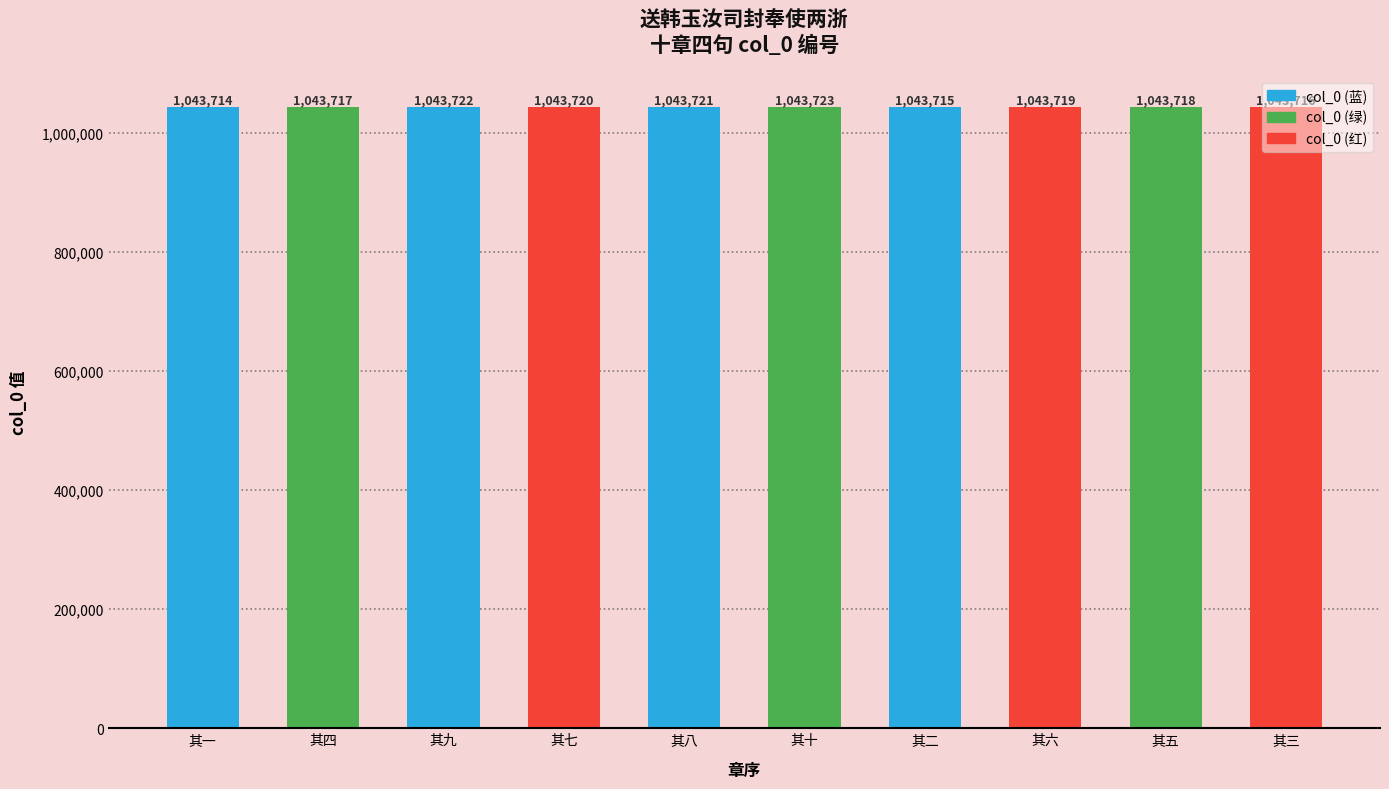

What is the sum of the values at 其九 and 其四?

2087439